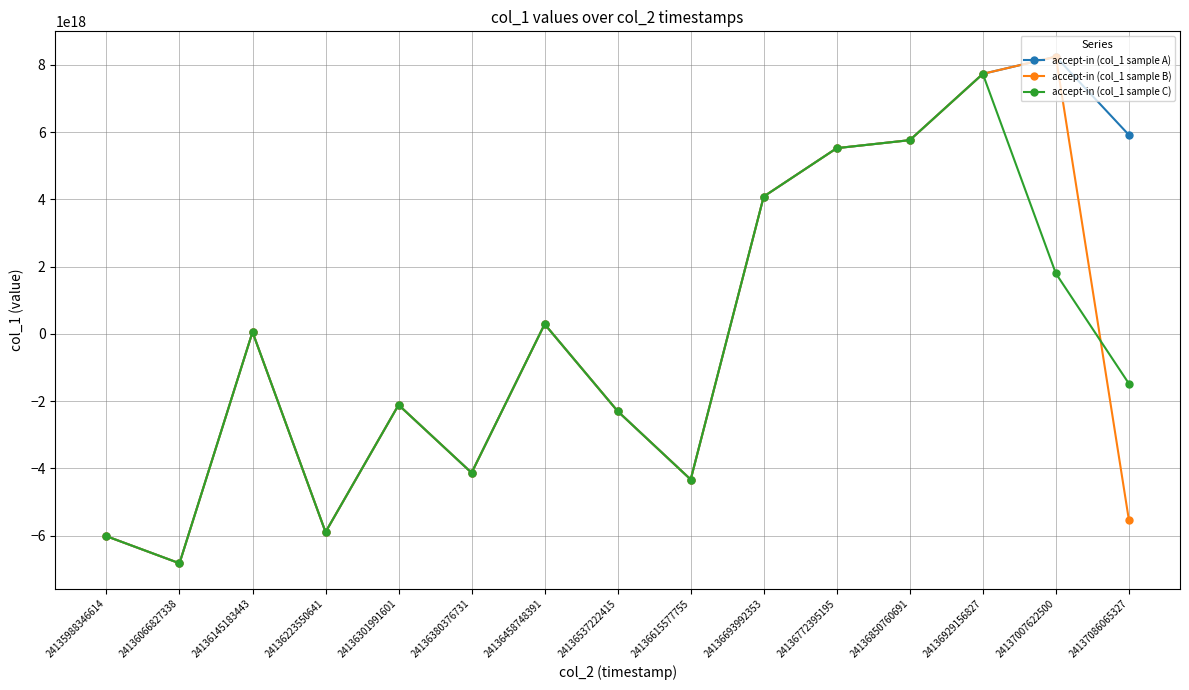

Is the value of accept-in (col_1 sample C) at 24136145183443 greater than the value of accept-in (col_1 sample B) at 24136615577755?

Yes